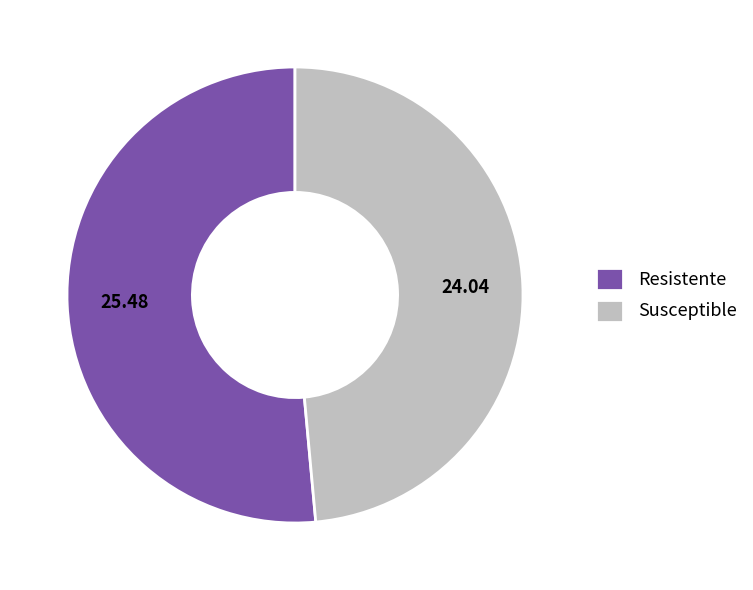

Which category accounts for the majority?

Resistente